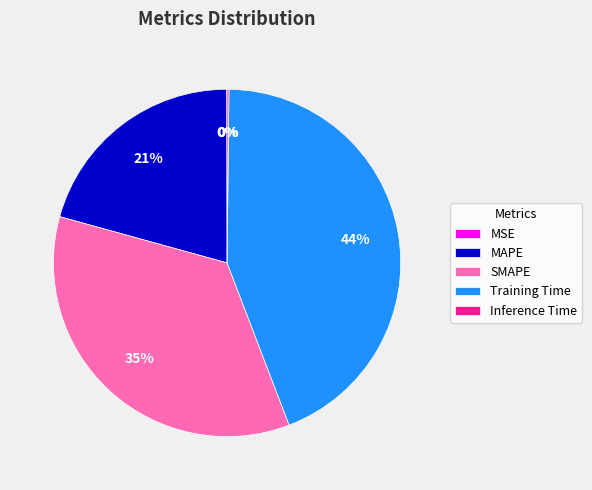

Which category has the biggest portion of the pie?

Training Time